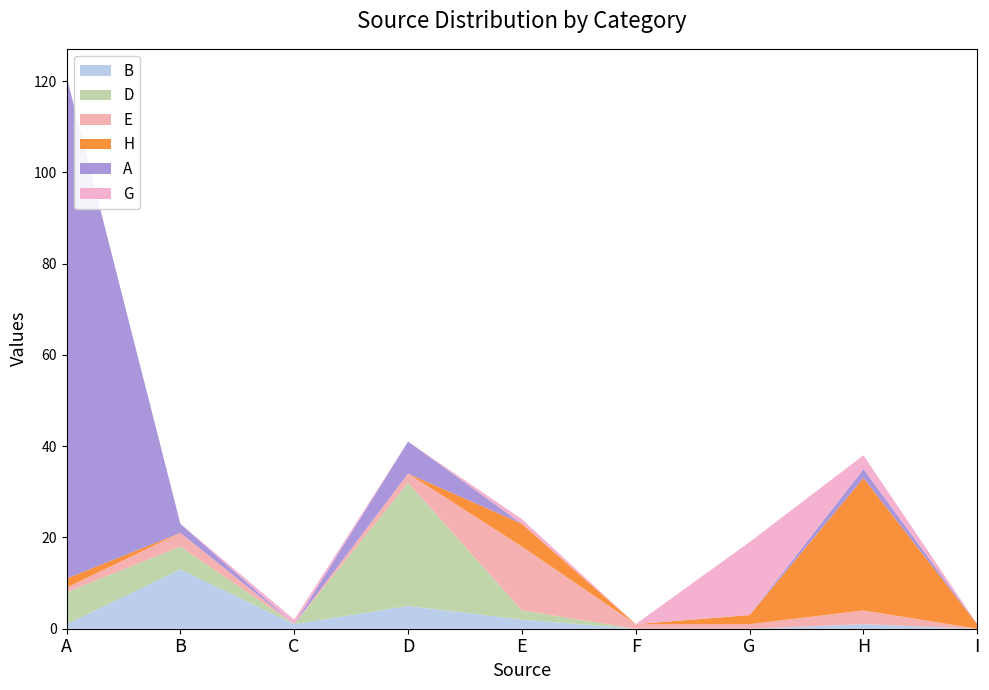

Reading left to right, transcribe all the data shown in this chart.

B: 1	13	1	5	2	0	0	1	0
D: 7	5	0	27	2	0	0	0	0
E: 1	3	0	2	14	1	1	3	0
H: 2	0	0	0	5	0	2	29	1
A: 110	2	0	7	0	0	0	2	0
G: 0	0	1	0	1	0	16	3	0